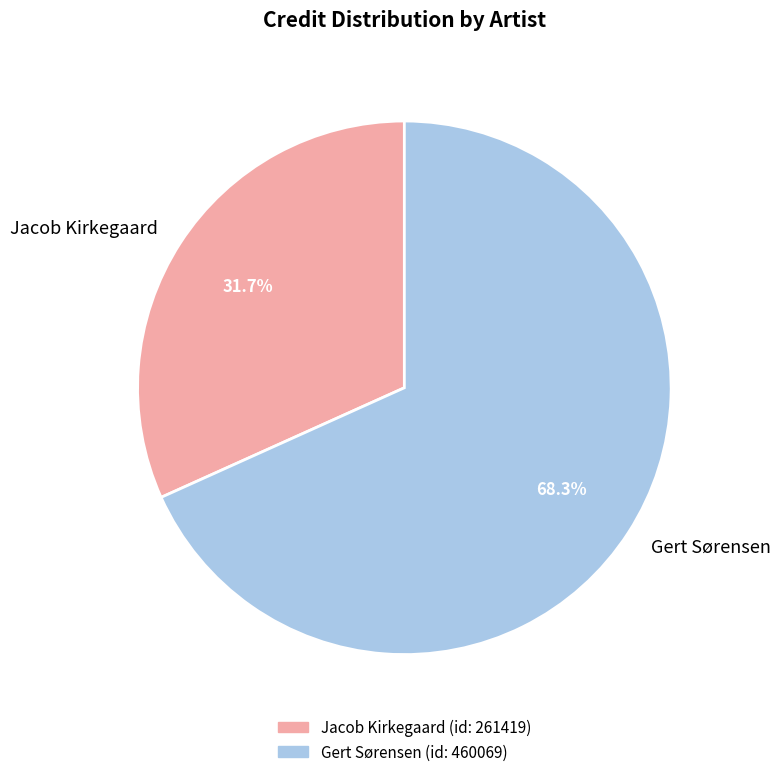

Between Gert Sørensen and Jacob Kirkegaard, which is larger?

Gert Sørensen